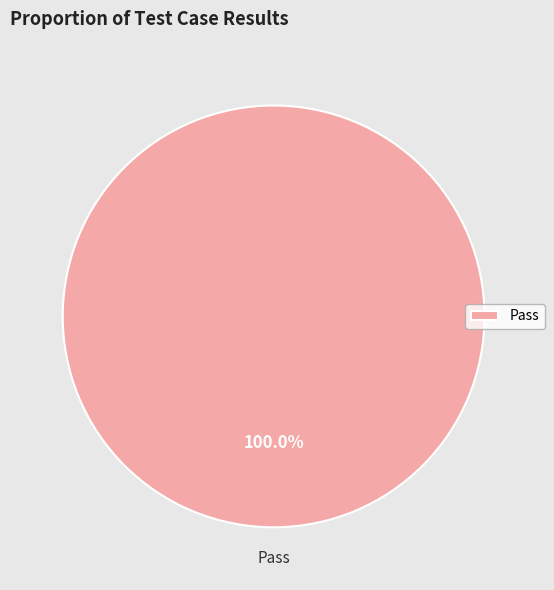

Rank the categories by value from lowest to highest.

Pass